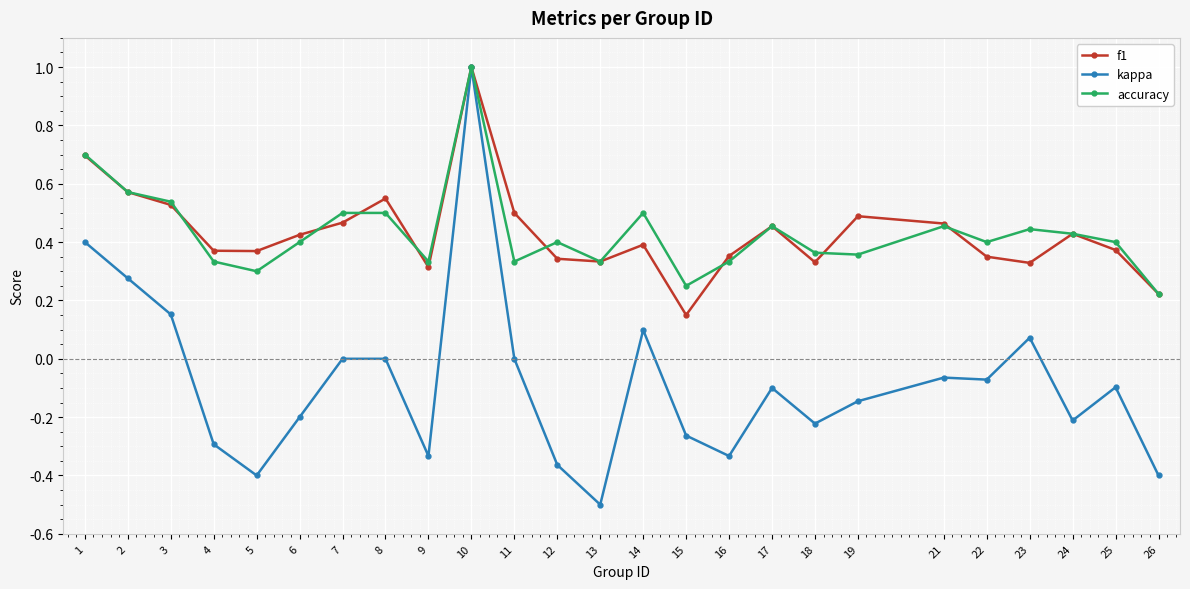

What is the difference between the maximum and minimum values in the accuracy series?

0.8